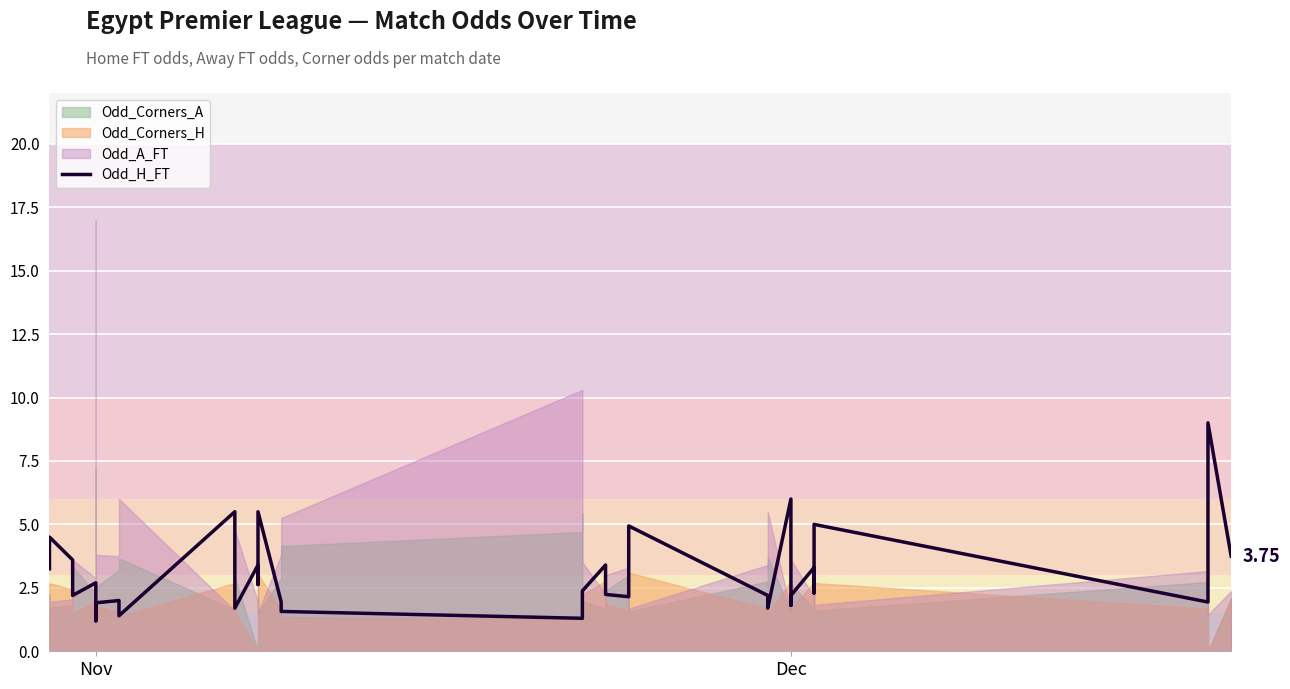

Where does the data first go above 2?

Nov